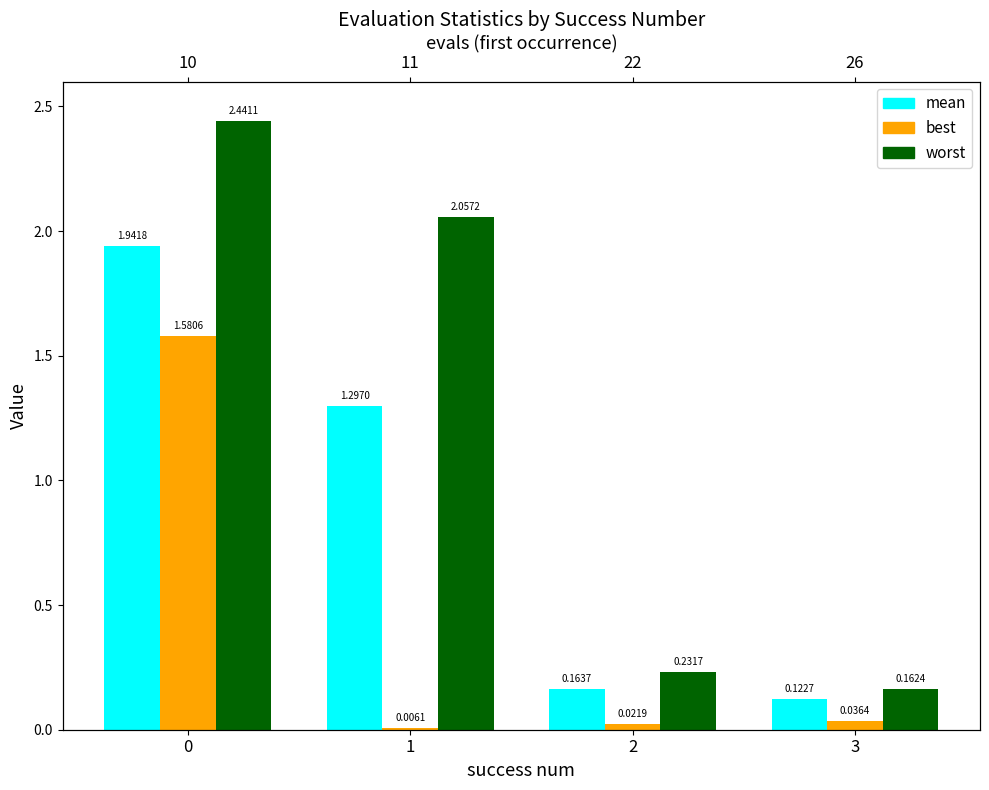

Reading left to right, list all the values displayed in this chart.

mean: 0=1.9	1=1.3	2=0.2	3=0.1
best: 0=1.6	1=0.0	2=0.0	3=0.0
worst: 0=2.4	1=2.1	2=0.2	3=0.2